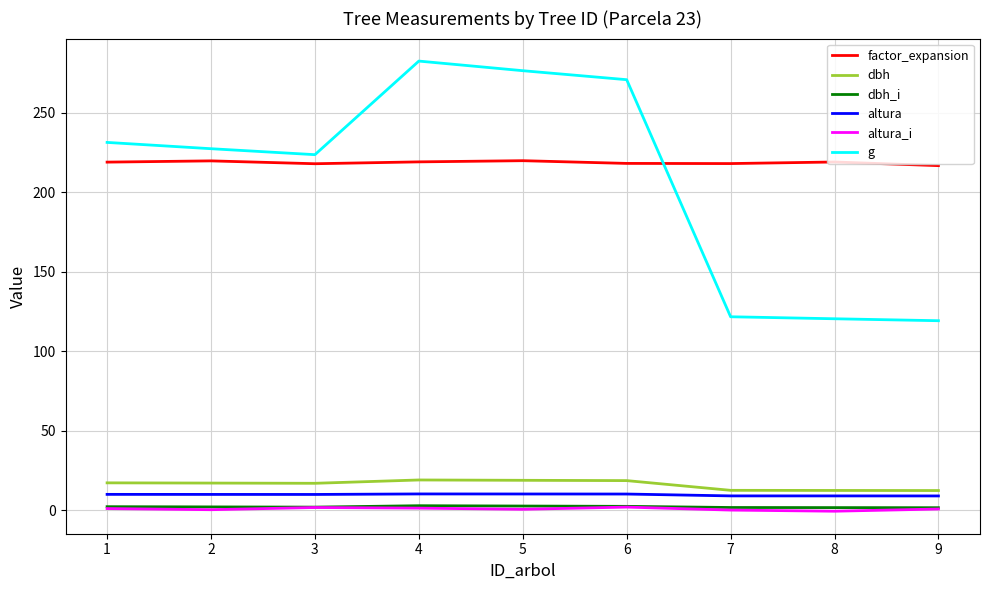

What is the maximum value shown in the chart?

282.6